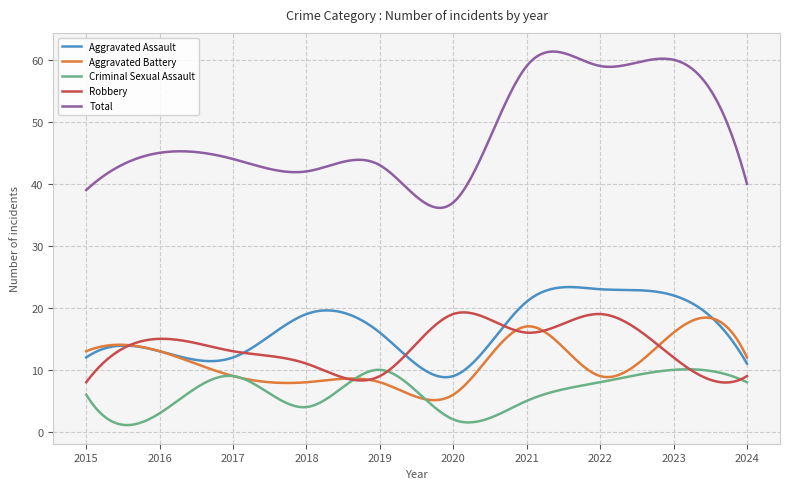

Which series has the widest spread of values?

Total